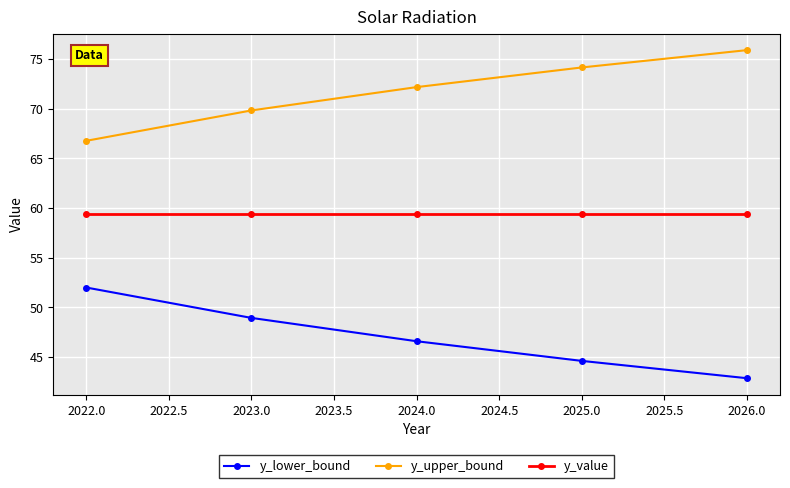

List the series in order of their overall mean, highest first.

y_upper_bound, y_value, y_lower_bound